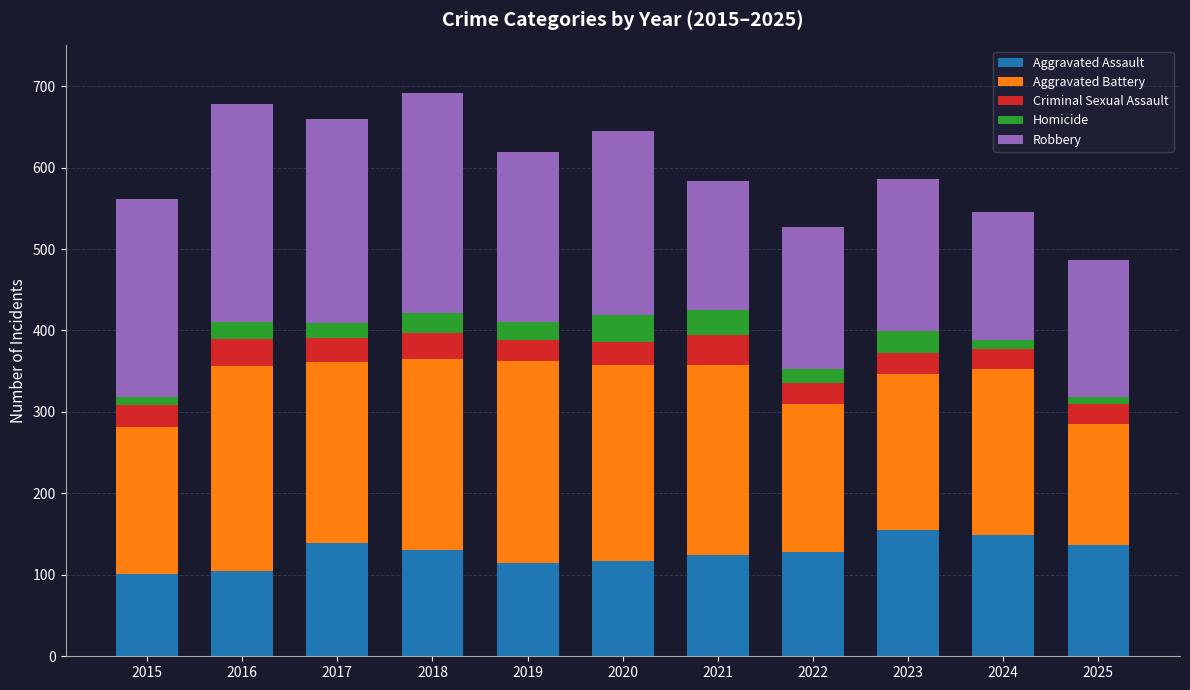

What is the difference between the second highest and minimum values in the Aggravated Assault series?

48